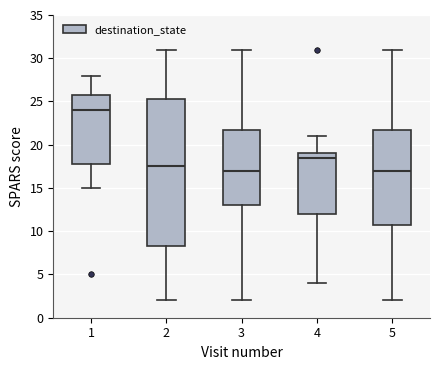

Which box has the highest median line?

1